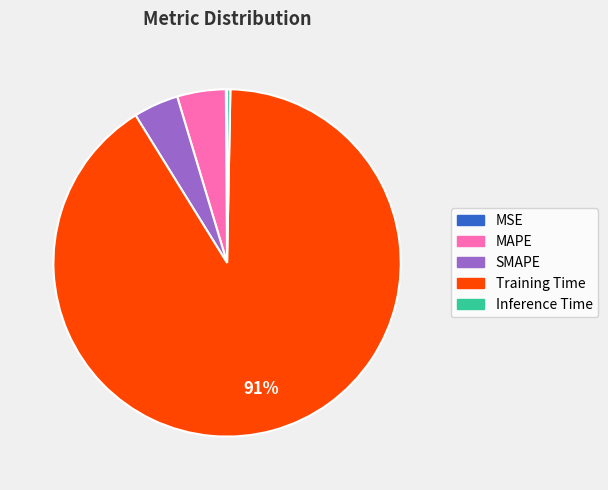

True or false: MAPE accounts for 5% of the total.

True